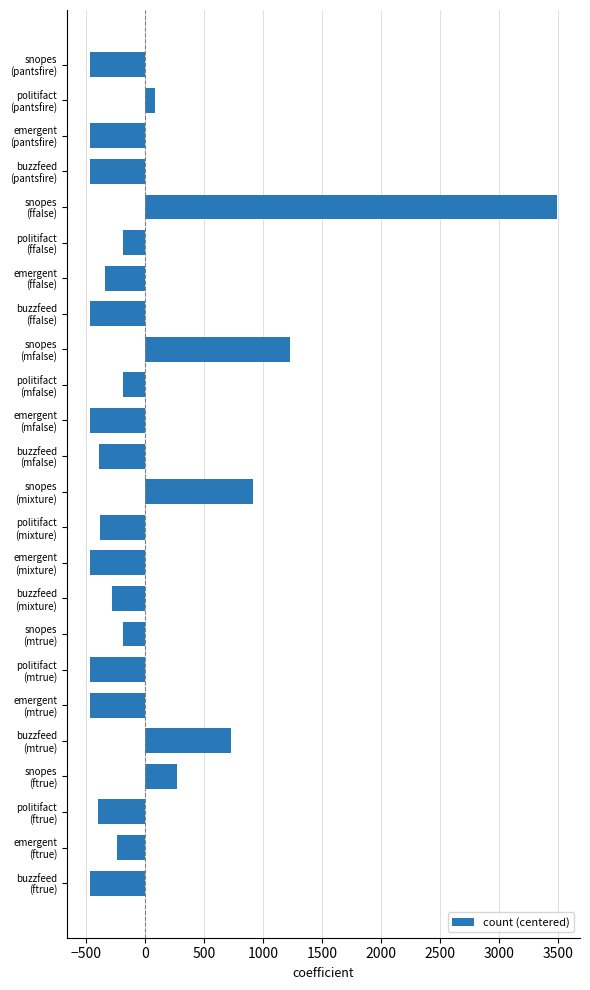

What is the difference between the maximum and minimum values?

3947.0